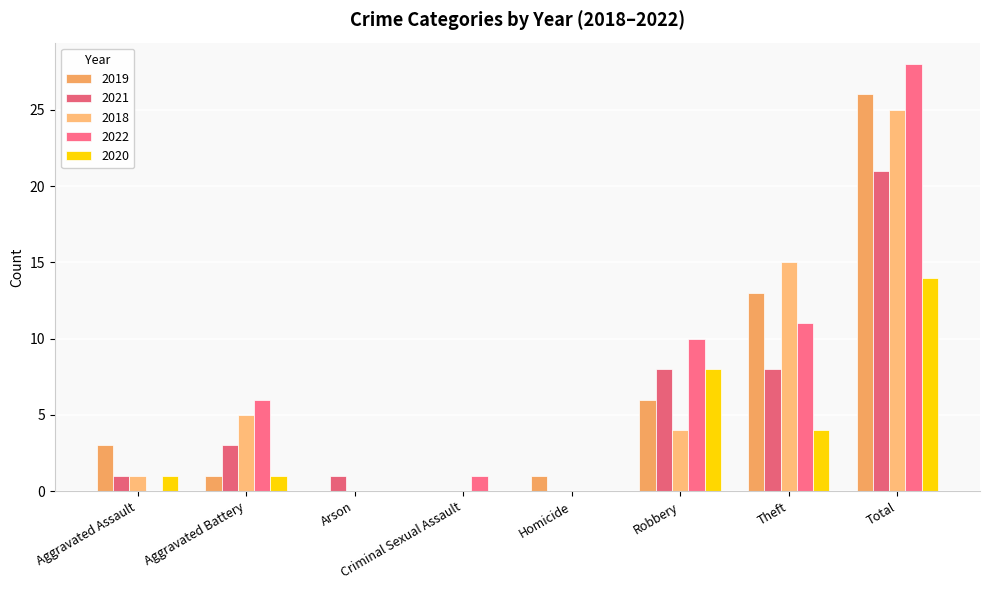

Count the number of categories in the chart.

8